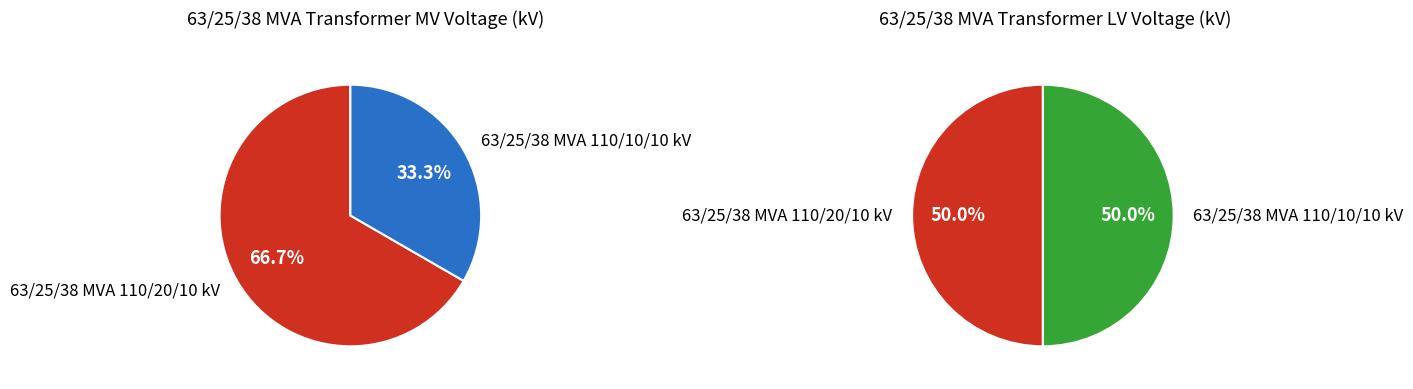

To the nearest percent, what portion does 63/25/38 MVA 110/10/10 kV represent?

33%